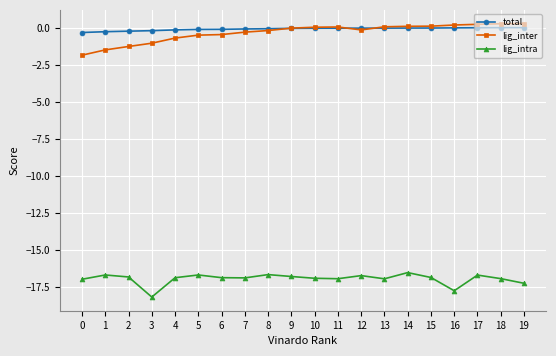

Count the number of data series in this chart.

3